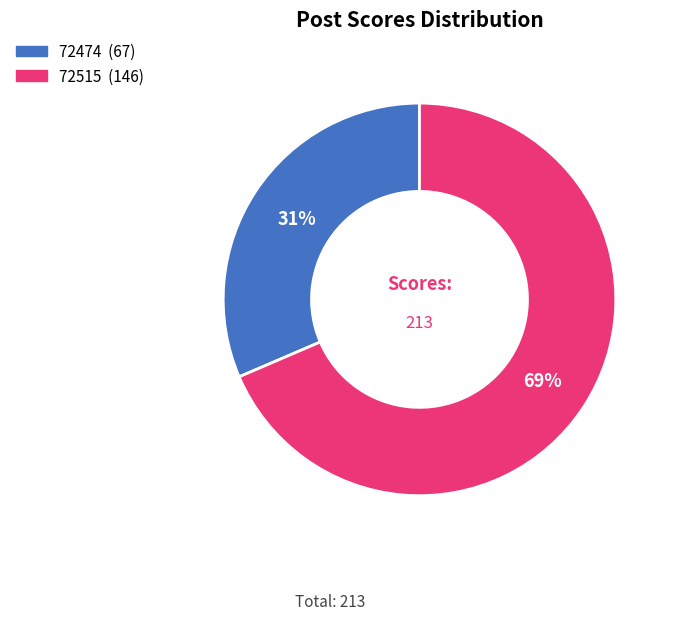

What percentage is the 72515 slice, to the nearest percent?

69%